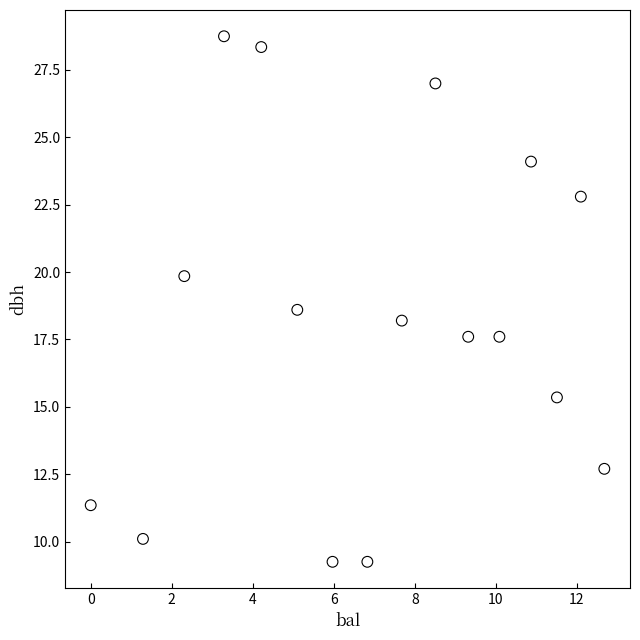

What Y value in the scatter plot is closest to 19?

18.6